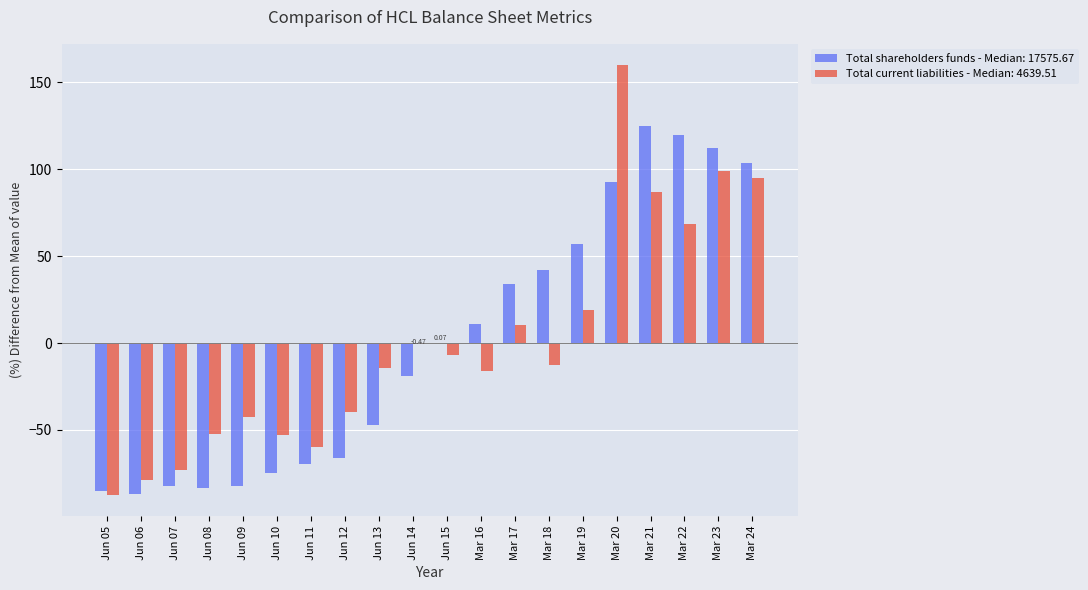

Is the value of Total shareholders funds - Median: 17575.67 at Mar 19 greater than the value of Total current liabilities - Median: 4639.51 at Mar 22?

No